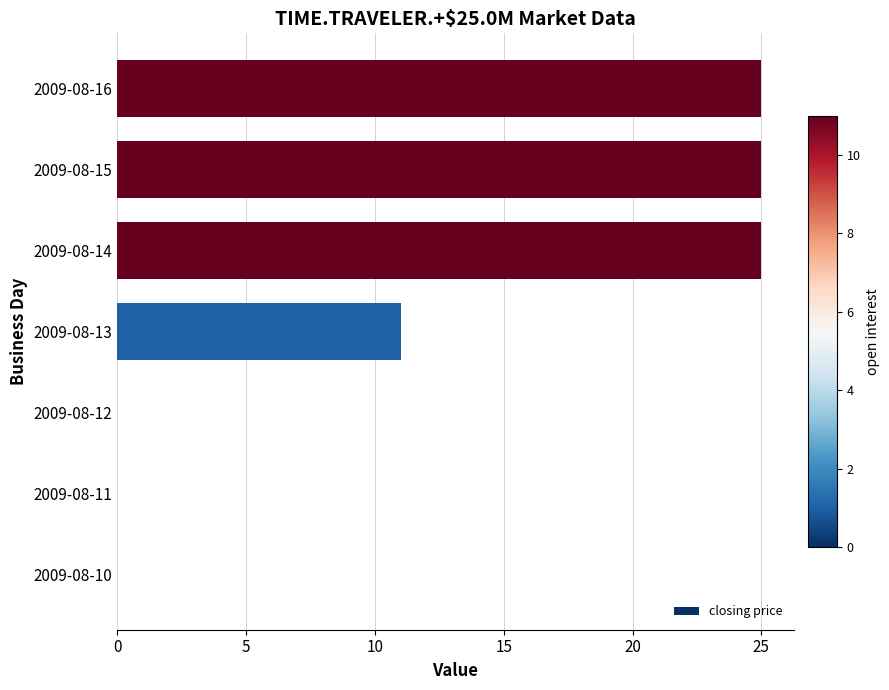

Between 2009-08-15 and 2009-08-12, which is larger?

2009-08-15